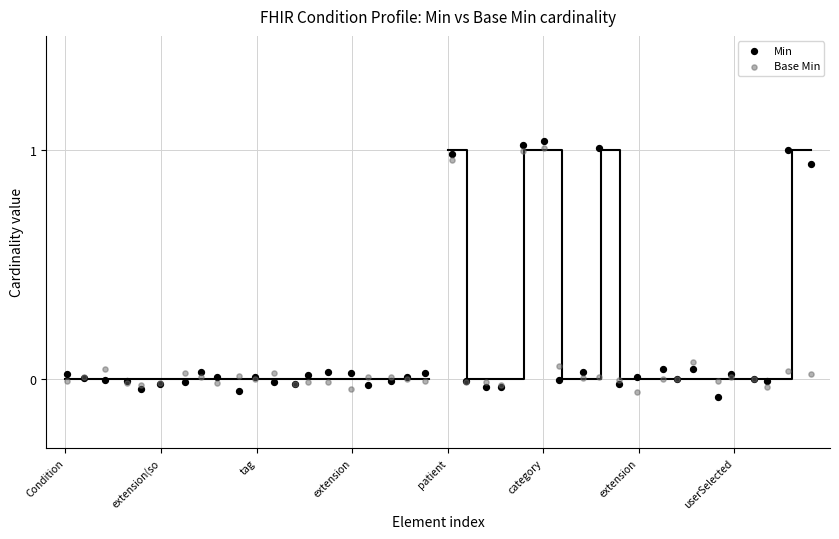

Which series reaches the maximum Y coordinate?

Min